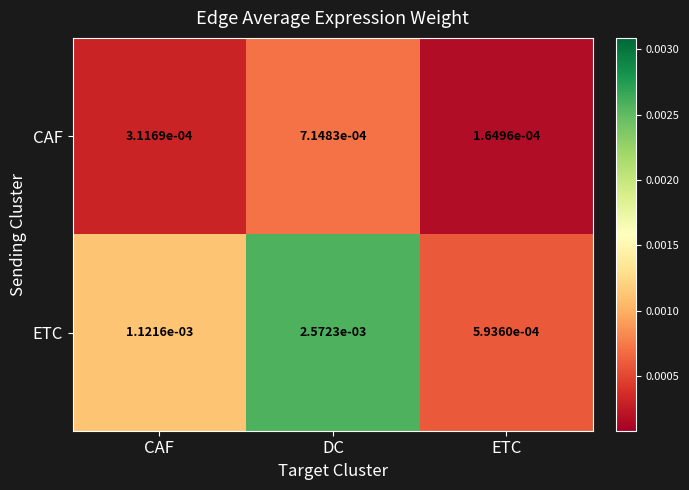

Which series changed the most between DC and ETC?

ETC